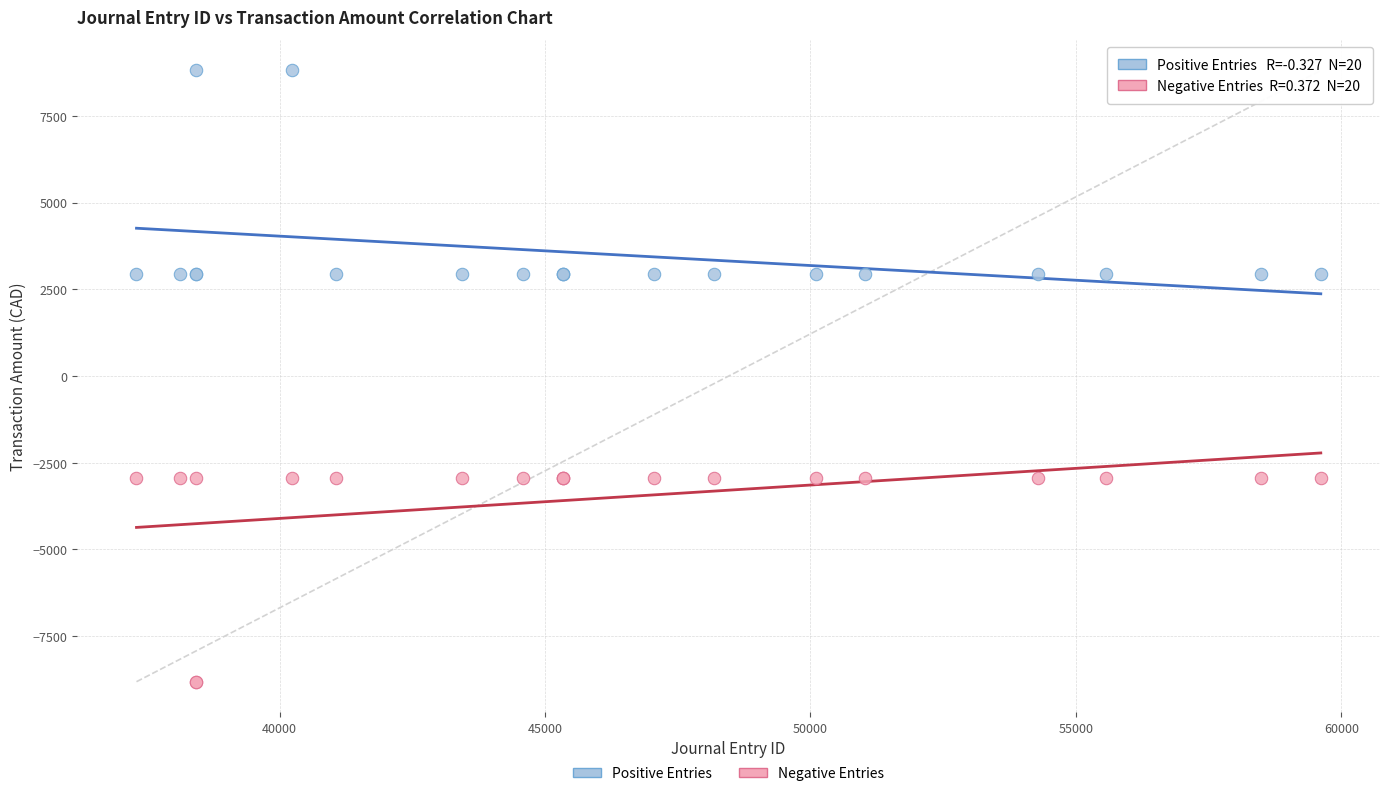

Which series reaches the maximum Y coordinate?

Positive Entries